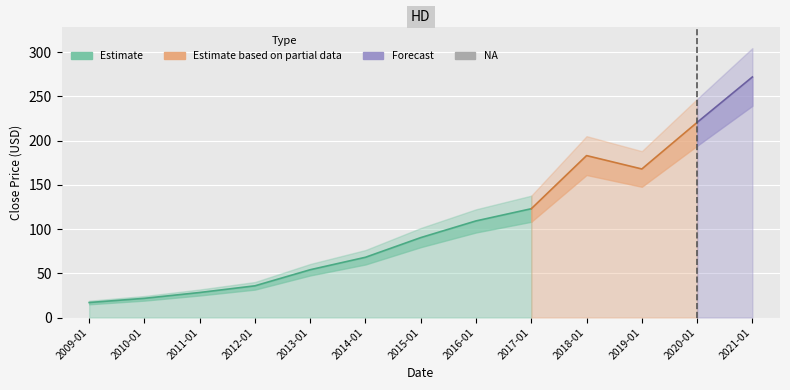

What is the label of the 6th point from the left?

2014-01